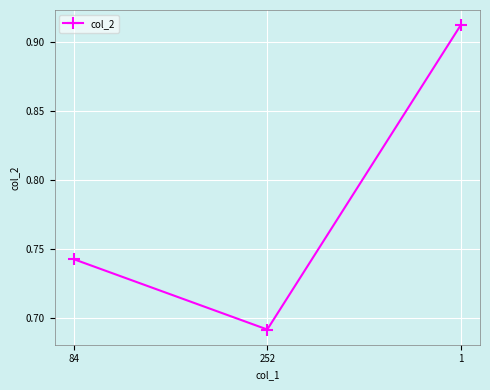

Where is the data nearest to the value 0?

252